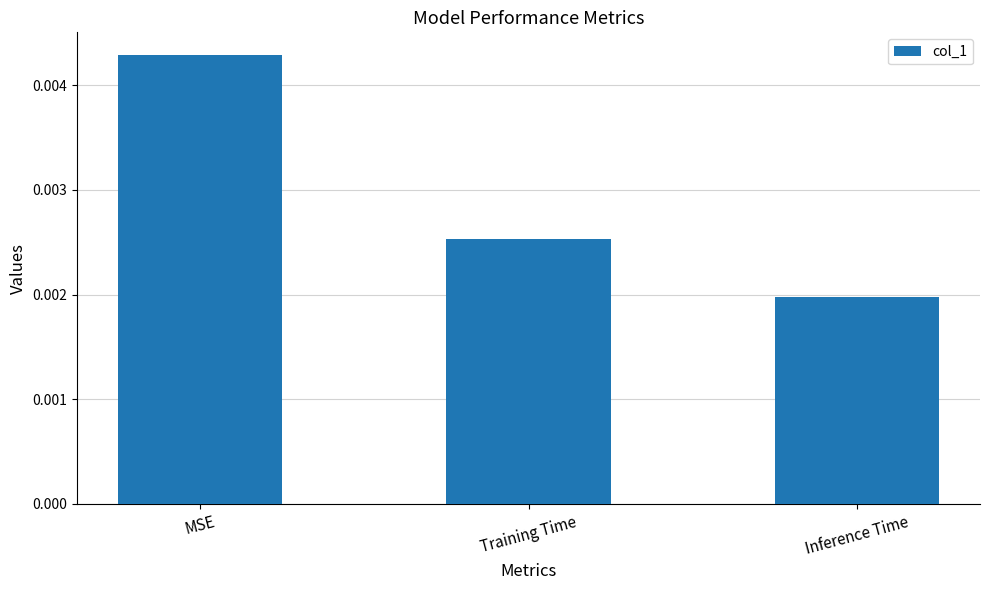

Between MSE and Inference Time, which is larger?

MSE